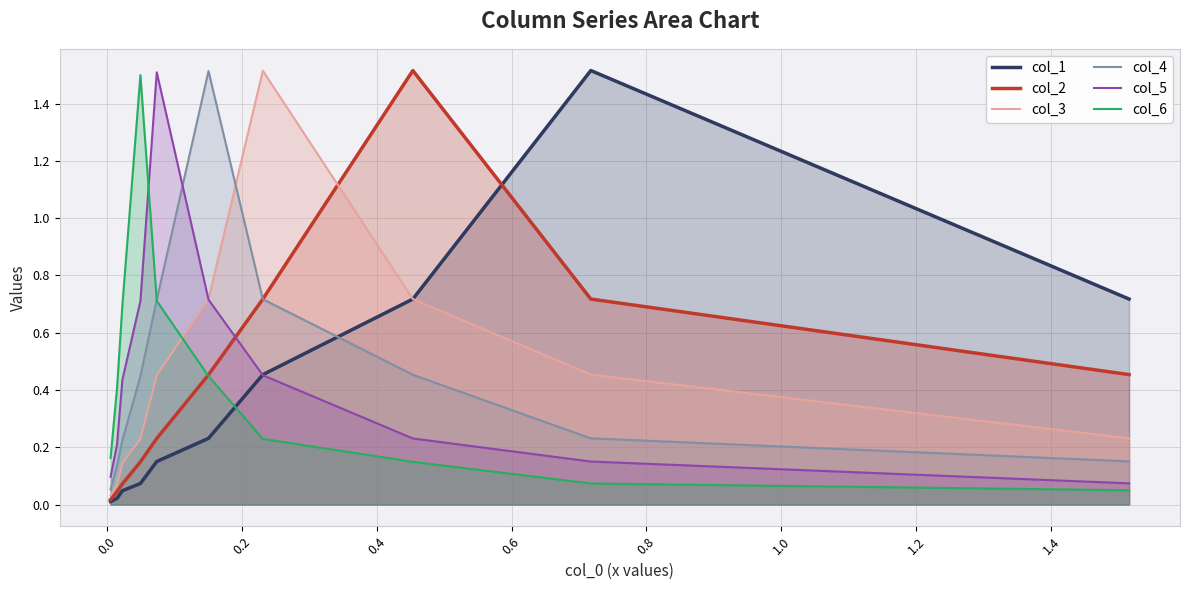

At how many categories does at least one series exceed 1?

6